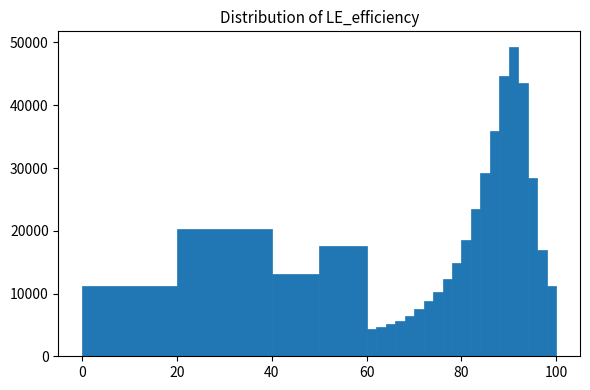

Read against the x-axis, roughly where is the centre of the tallest bar?

92